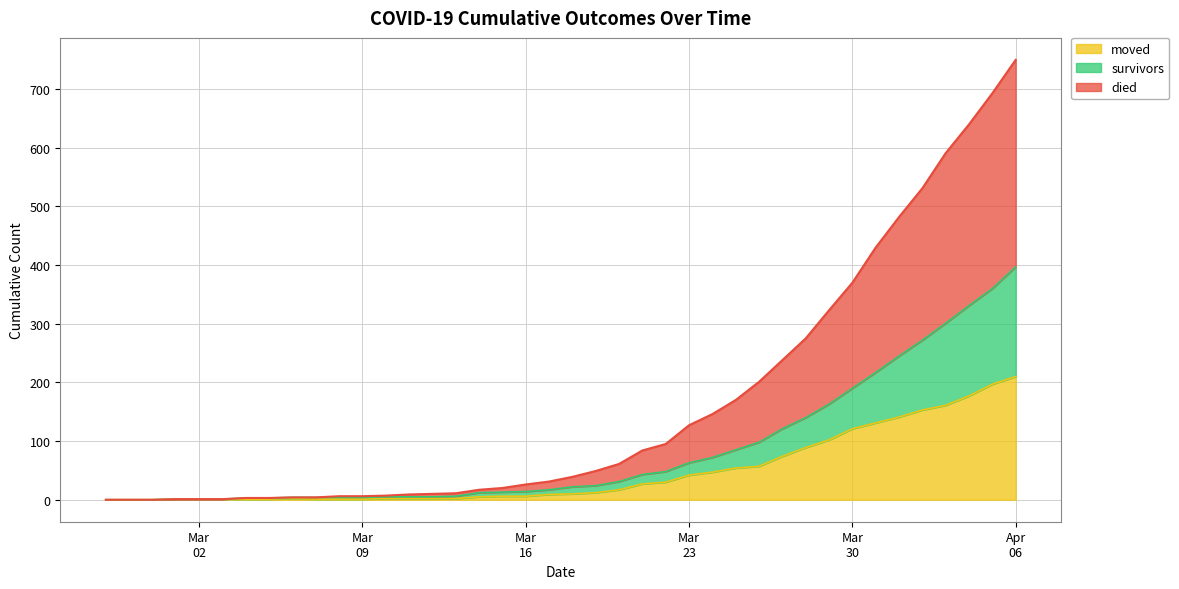

Reading left to right, what are all the values shown in this chart?

survivors: 0	0	0	1	1	1	3	3	4	4	4	4	5	5	5	6	12	13	14	17	22	24	31	43	48	63	72	85	98	121	140	163	190	217	245	272	301	331	360	397
died: 0	0	0	1	1	1	3	3	4	4	6	6	7	9	10	11	17	20	26	31	39	49	61	84	95	127	146	170	201	238	275	323	370	430	482	531	591	640	693	750
moved: 0	0	0	1	1	1	1	1	2	1	1	1	2	2	2	2	5	6	6	9	10	12	17	27	30	42	47	54	57	74	89	102	121	131	141	153	161	177	197	210